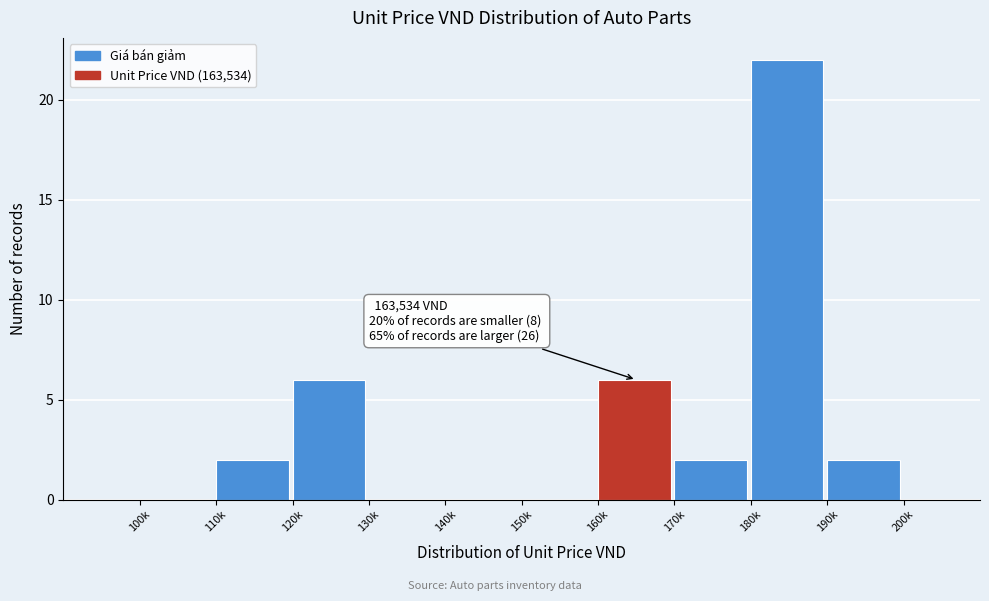

Reading left to right, what are all the values shown in this chart?

100k=0	110k=2	120k=6	130k=0	140k=0	150k=0	160k=6	170k=2	180k=22	190k=2